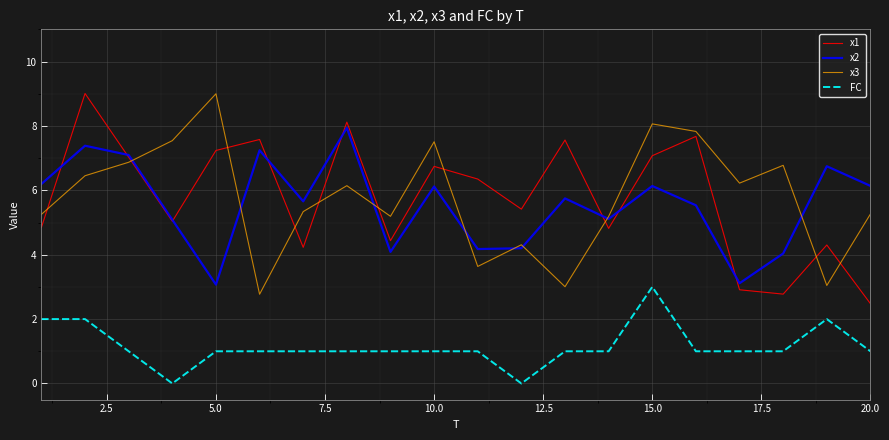

Reading left to right, transcribe all the data shown in this chart.

x1: 4.8	9.0	7.0	5.0	7.2	7.6	4.2	8.1	4.4	6.7	6.3	5.4	7.6	4.8	7.1	7.7	2.9	2.8	4.3	2.5
x2: 6.2	7.4	7.1	5.1	3.1	7.2	5.7	7.9	4.1	6.1	4.2	4.2	5.7	5.1	6.1	5.5	3.1	4.0	6.7	6.1
x3: 5.3	6.5	6.9	7.5	9.0	2.8	5.3	6.1	5.2	7.5	3.6	4.3	3.0	5.2	8.1	7.8	6.2	6.8	3.0	5.3
FC: 2.0	2.0	1.0	0.0	1.0	1.0	1.0	1.0	1.0	1.0	1.0	0.0	1.0	1.0	3.0	1.0	1.0	1.0	2.0	1.0